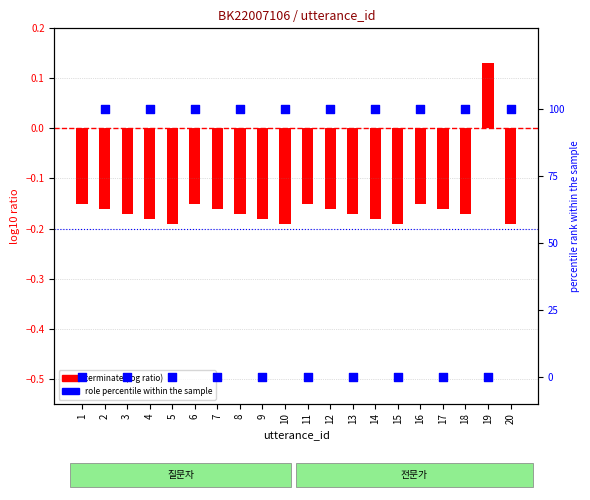

Which series contains the lowest Y value?

terminate (bar ratio)